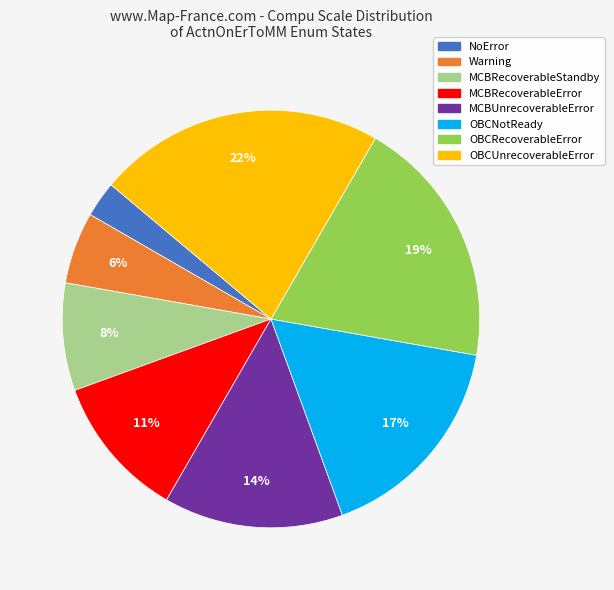

To the nearest percent, what is the difference between the OBCRecoverableError and MCBRecoverableError slice percentages?

8%